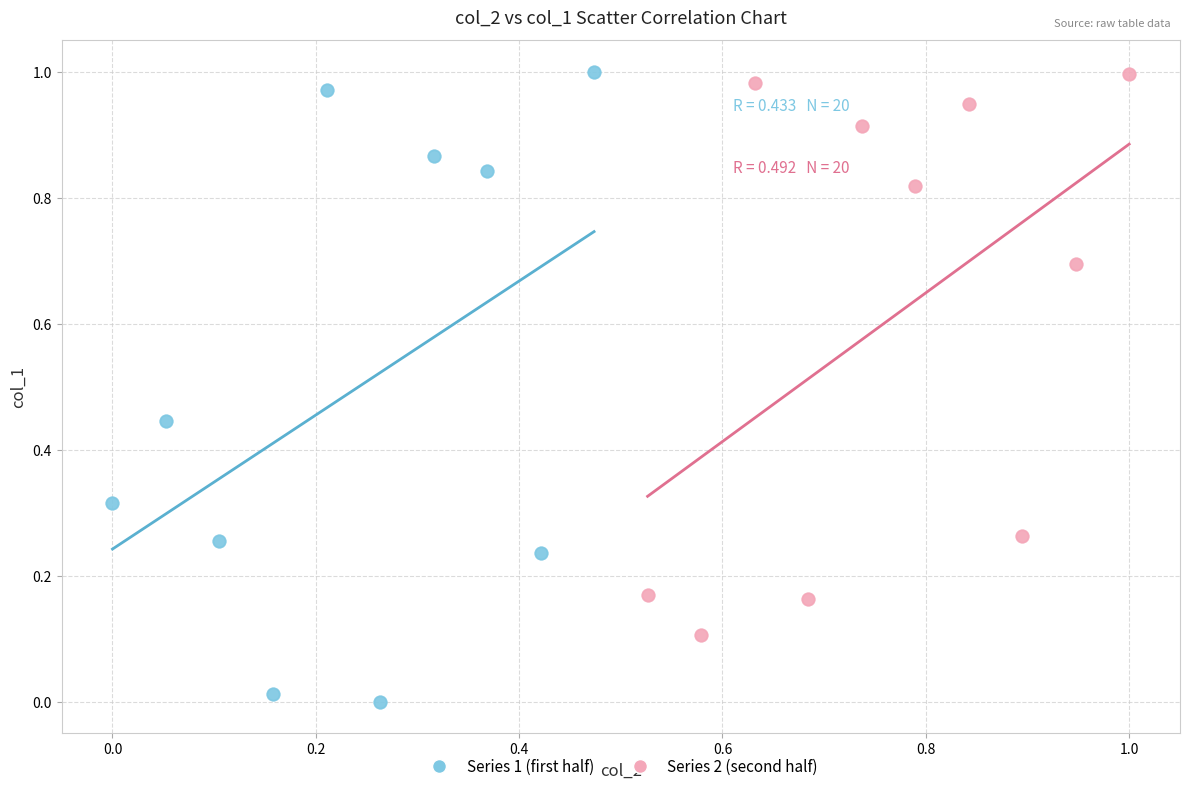

Which series has the widest spread of Y values?

Series 1 (first half)